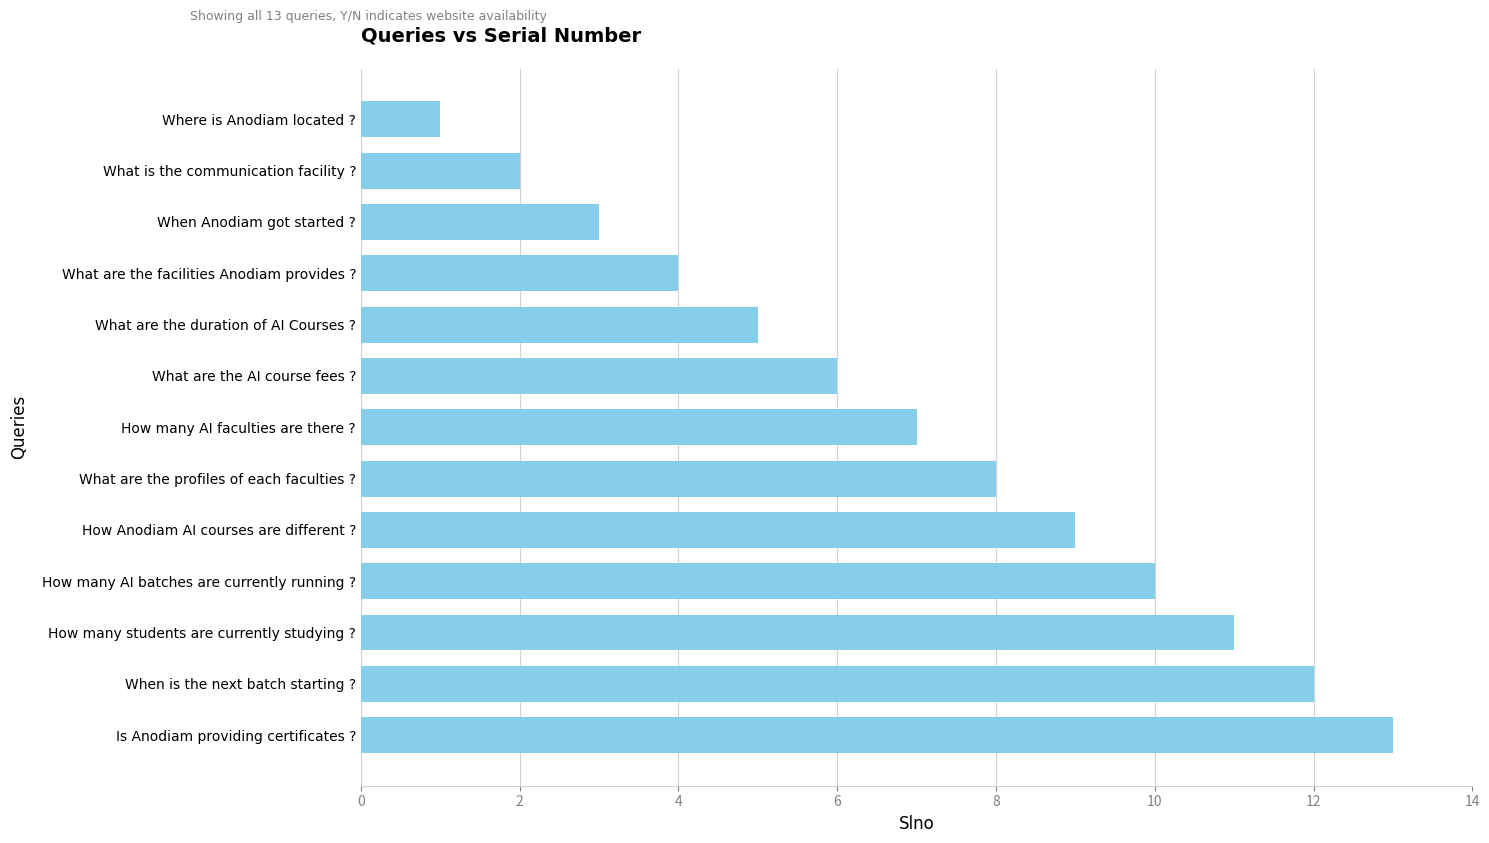

Reading bottom to top, extract all data points from this chart.

Is Anodiam providing certificates ?=13	When is the next batch starting ?=12	How many students are currently studying ?=11	How many AI batches are currently running ?=10	How Anodiam AI courses are different ?=9	What are the profiles of each faculties ?=8	How many AI faculties are there ?=7	What are the AI course fees ?=6	What are the duration of AI Courses ?=5	What are the facilities Anodiam provides ?=4	When Anodiam got started ?=3	What is the communication facility ?=2	Where is Anodiam located ?=1